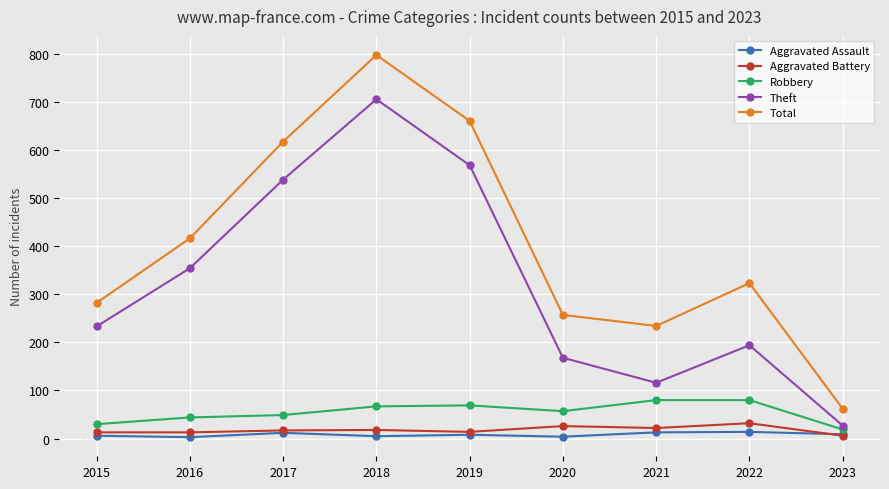

The Total series shows 101 at 2023. True or false?

False